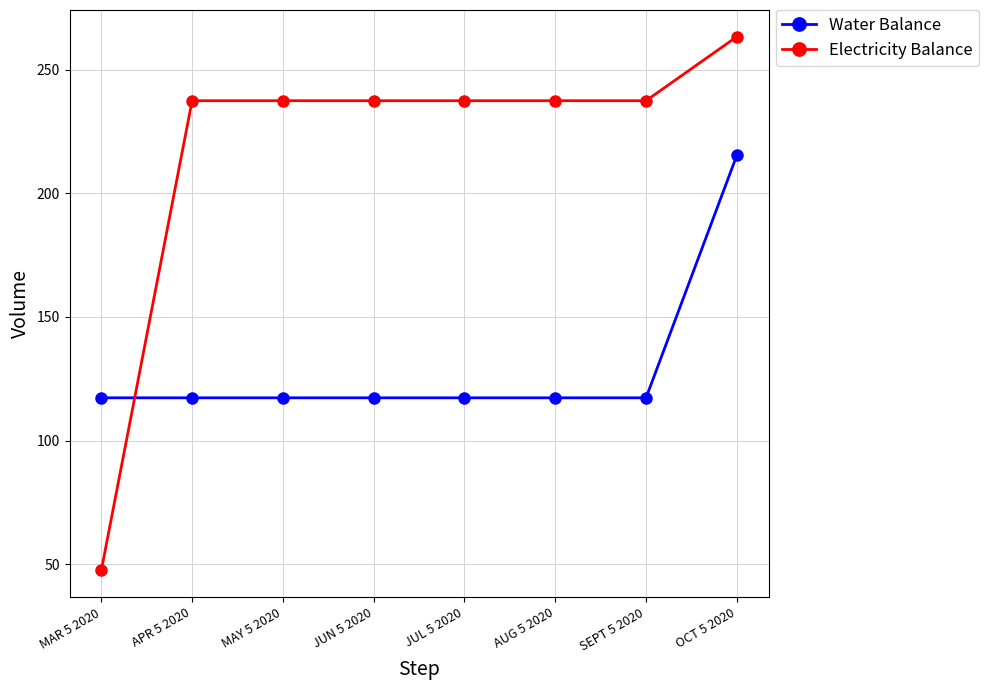

The Water Balance series shows 300.1 at OCT 5 2020. True or false?

False